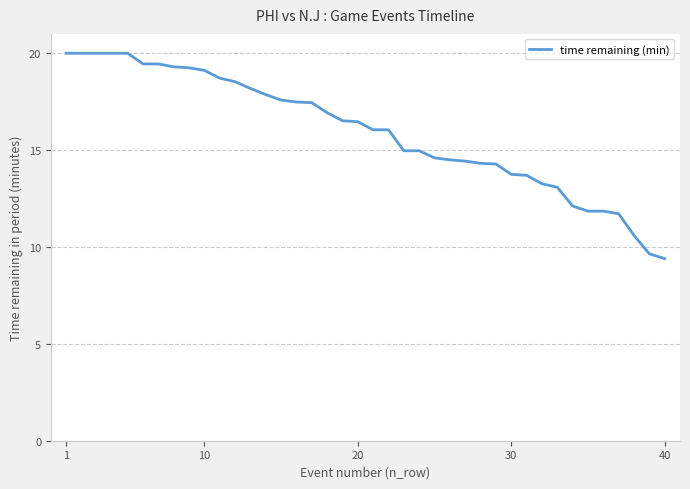

How many distinct data groups are displayed?

1